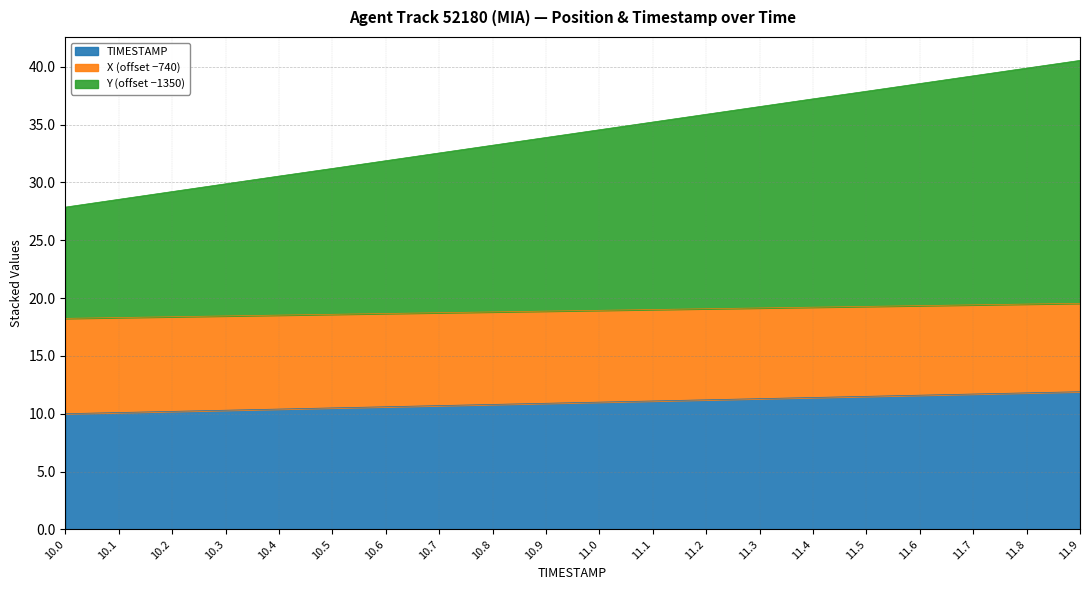

The value of Y at 11.1 is 35.2. True or false?

True